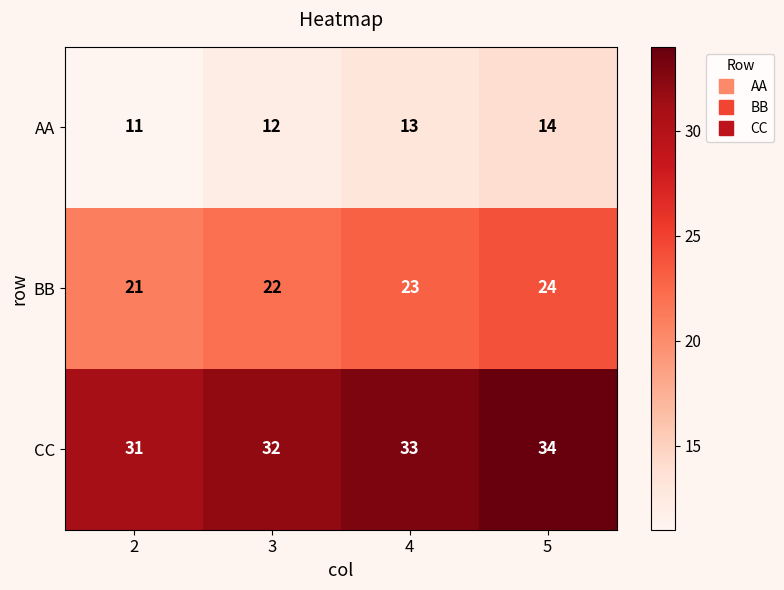

How many data points in BB are less than 23?

2